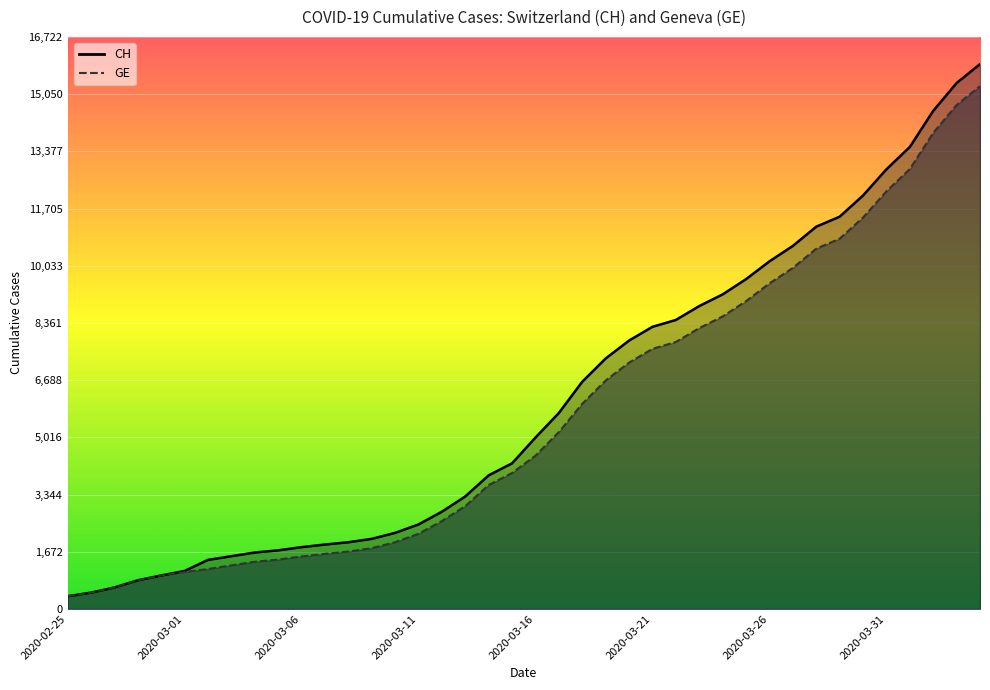

True or false: CH has a value of 2524 at 2020-03-30.

False